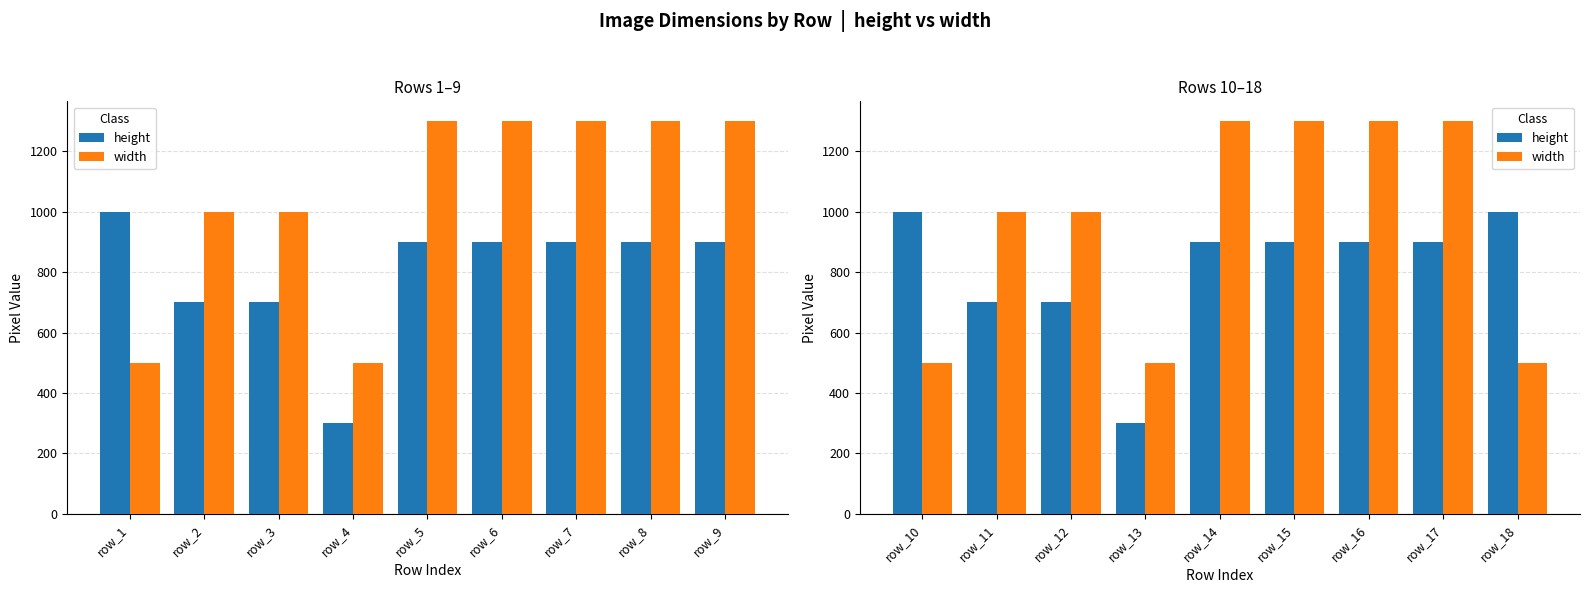

Is it true that height equals 546 at row_6?

False